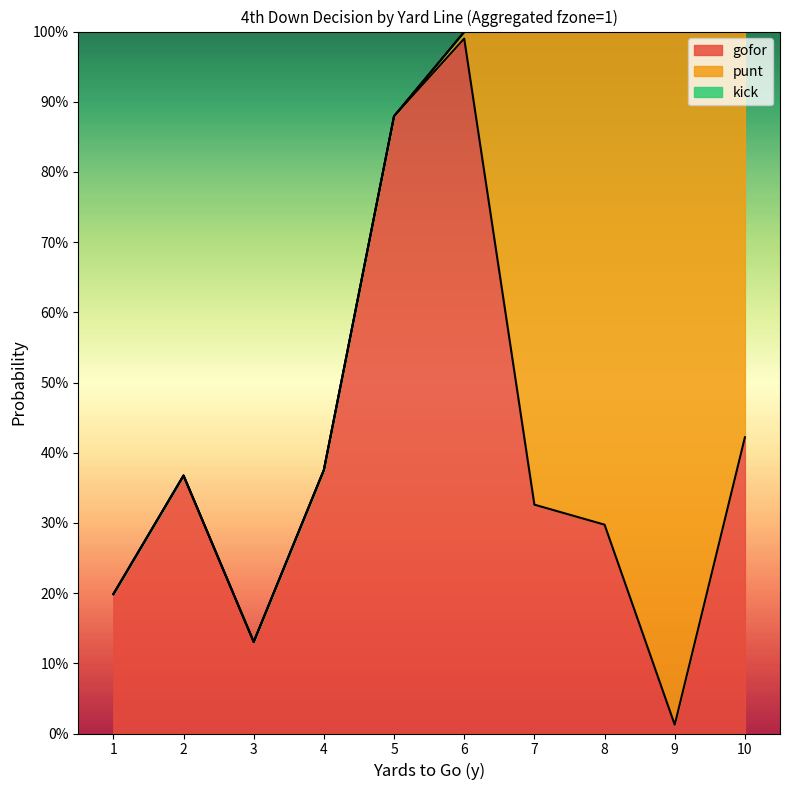

The kick series shows 0.0 at 6. True or false?

True